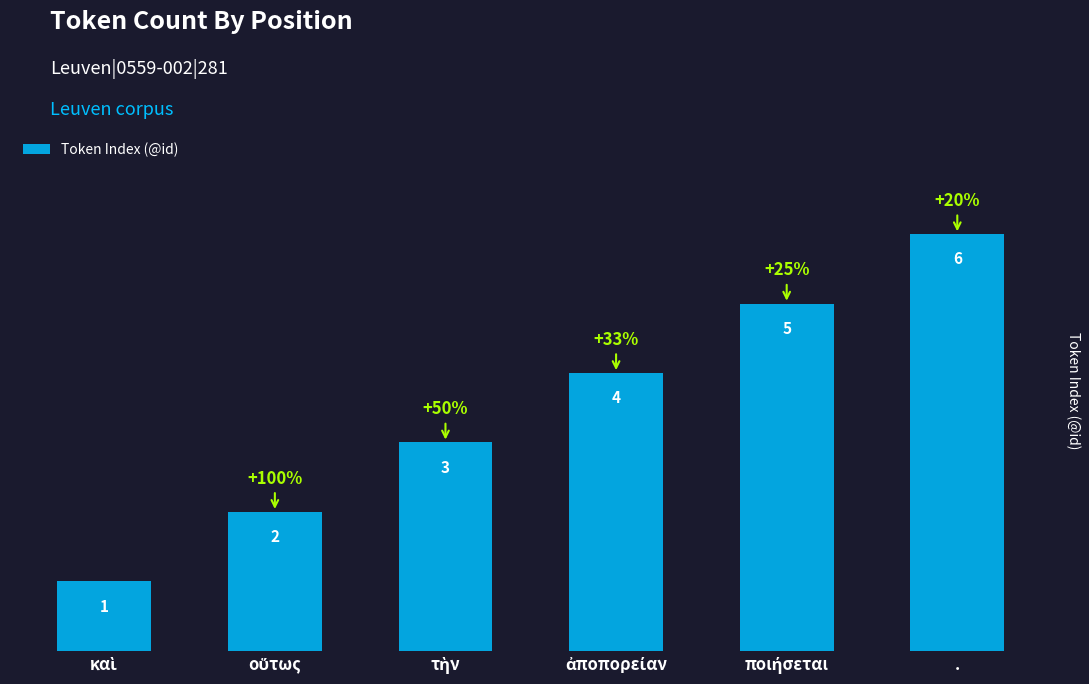

Count the number of data series in this chart.

1